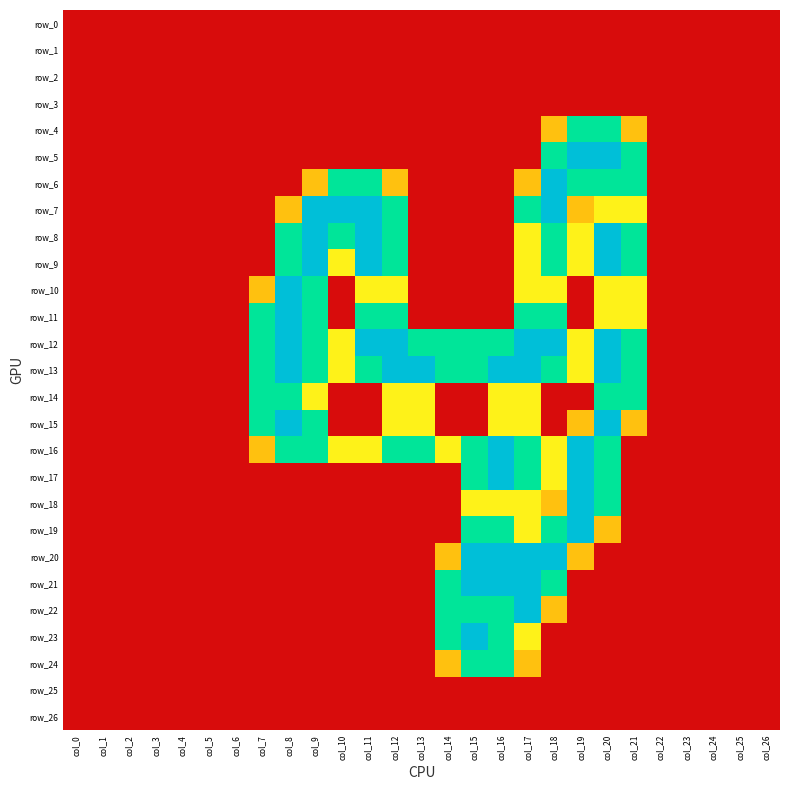

How many values in the row_17 series exceed 0?

6